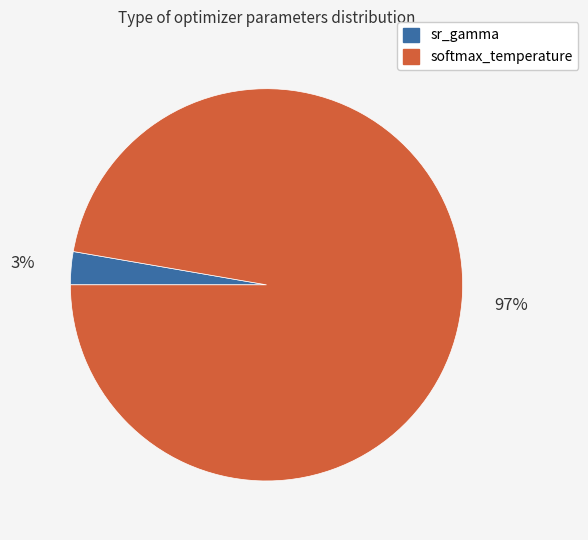

To the nearest percent, what is the average slice percentage?

50%